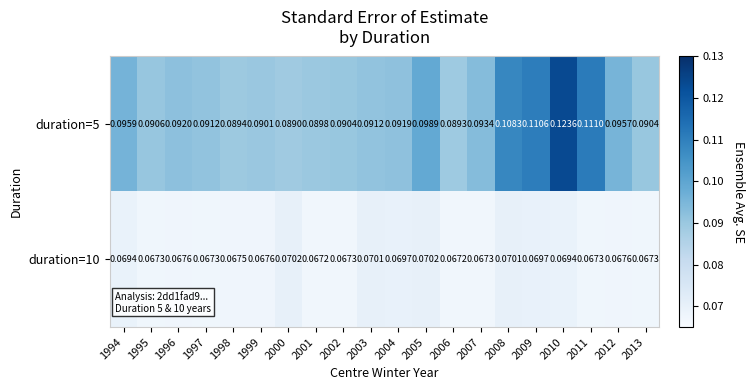

What is the total value across all series at 2012?

0.2